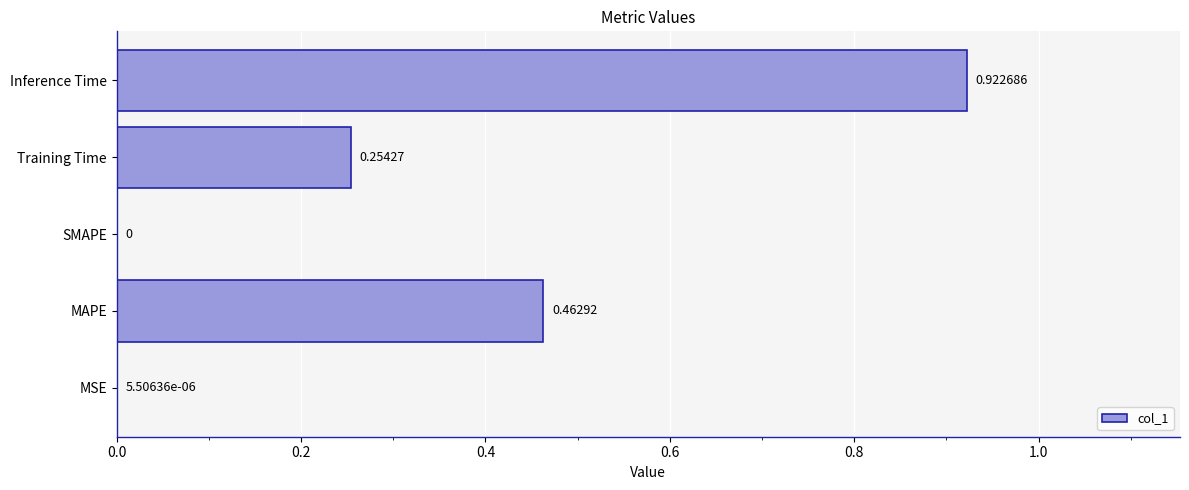

How many positive values are there?

4